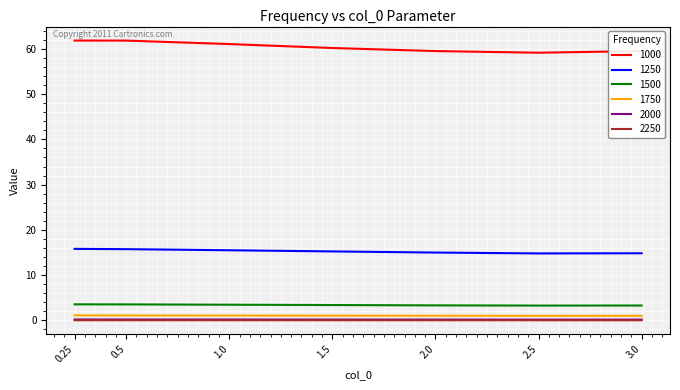

Is the value of 2250 at 2.5 greater than the value of 1500 at 2.0?

No